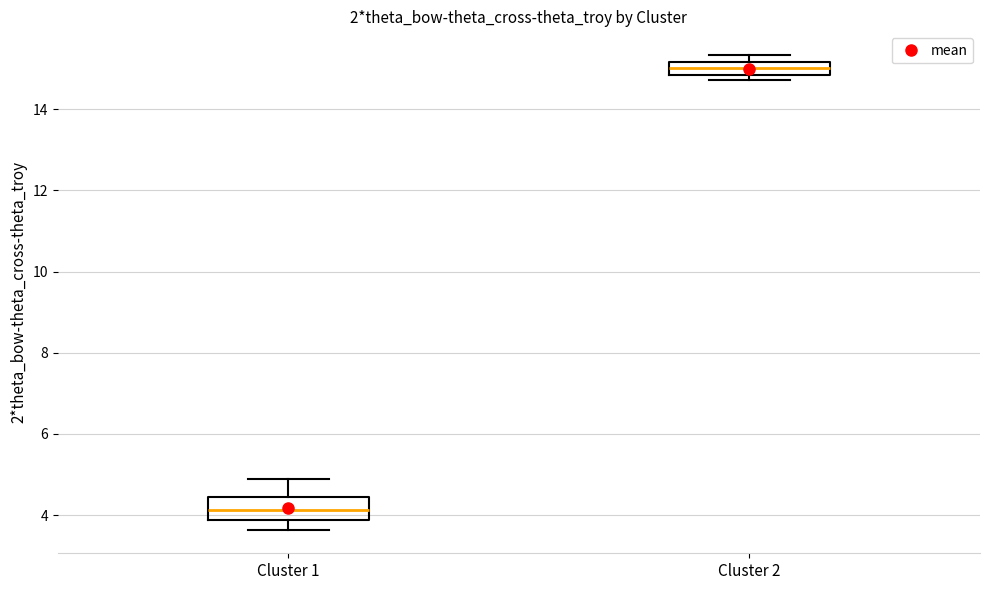

Where is the lower edge of the box for Cluster 1 on the y-axis? The values are not printed on the chart, so give them approximately, as read against the axis.

3.8